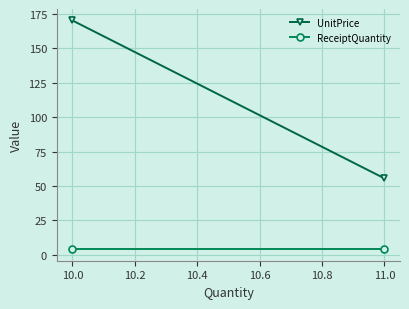

How many distinct data groups are displayed?

2